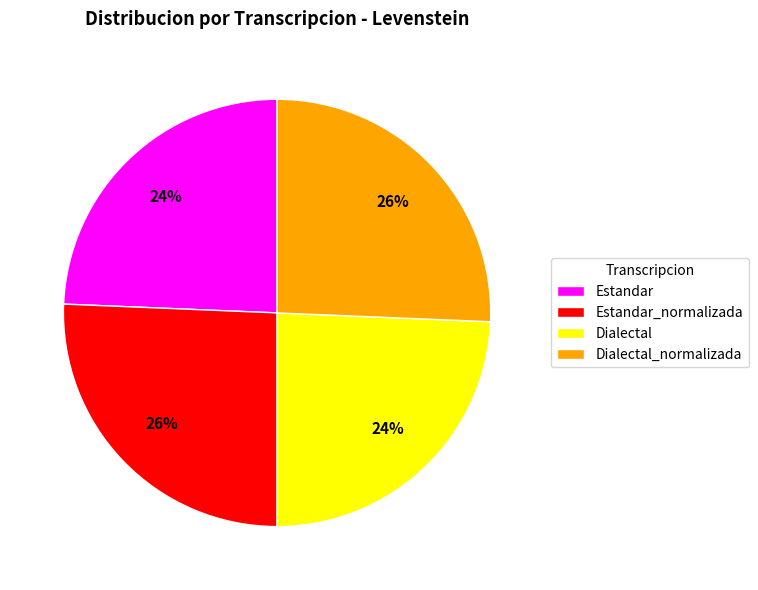

Is Estandar the majority of the pie?

No